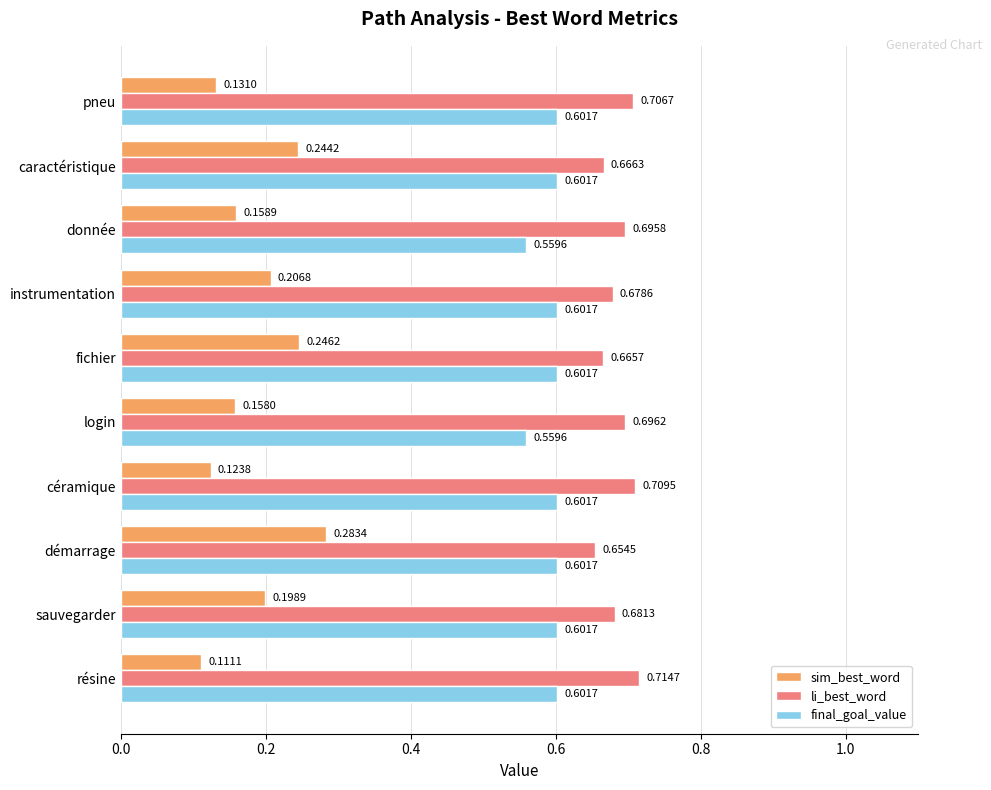

At which label is li_best_word closest to 0?

démarrage